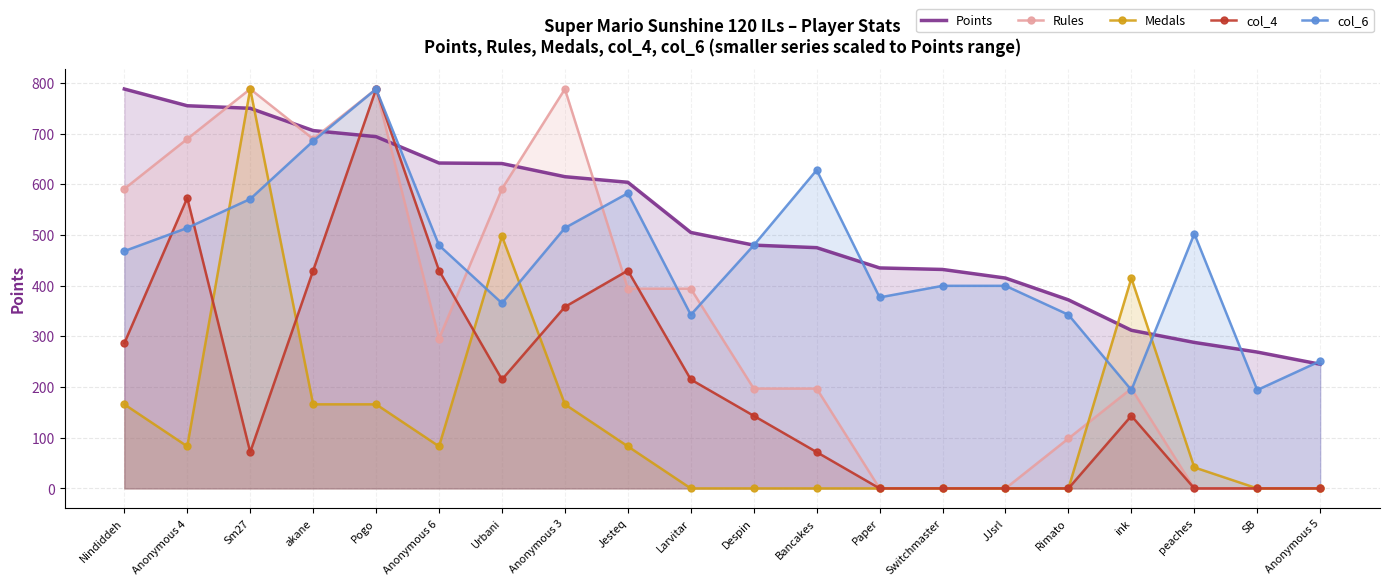

Between Anonymous 4 and JJsrl, which series saw the biggest shift?

Rules